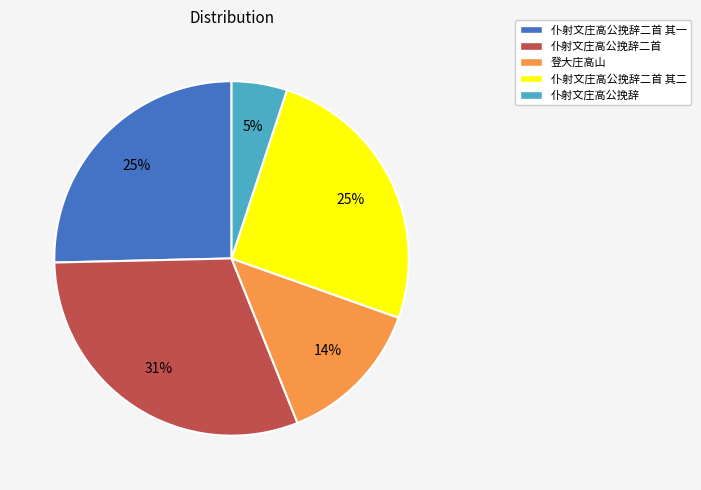

Between 登大庄高山 and 仆射文庄高公挽辞二首 其二, which is larger?

仆射文庄高公挽辞二首 其二